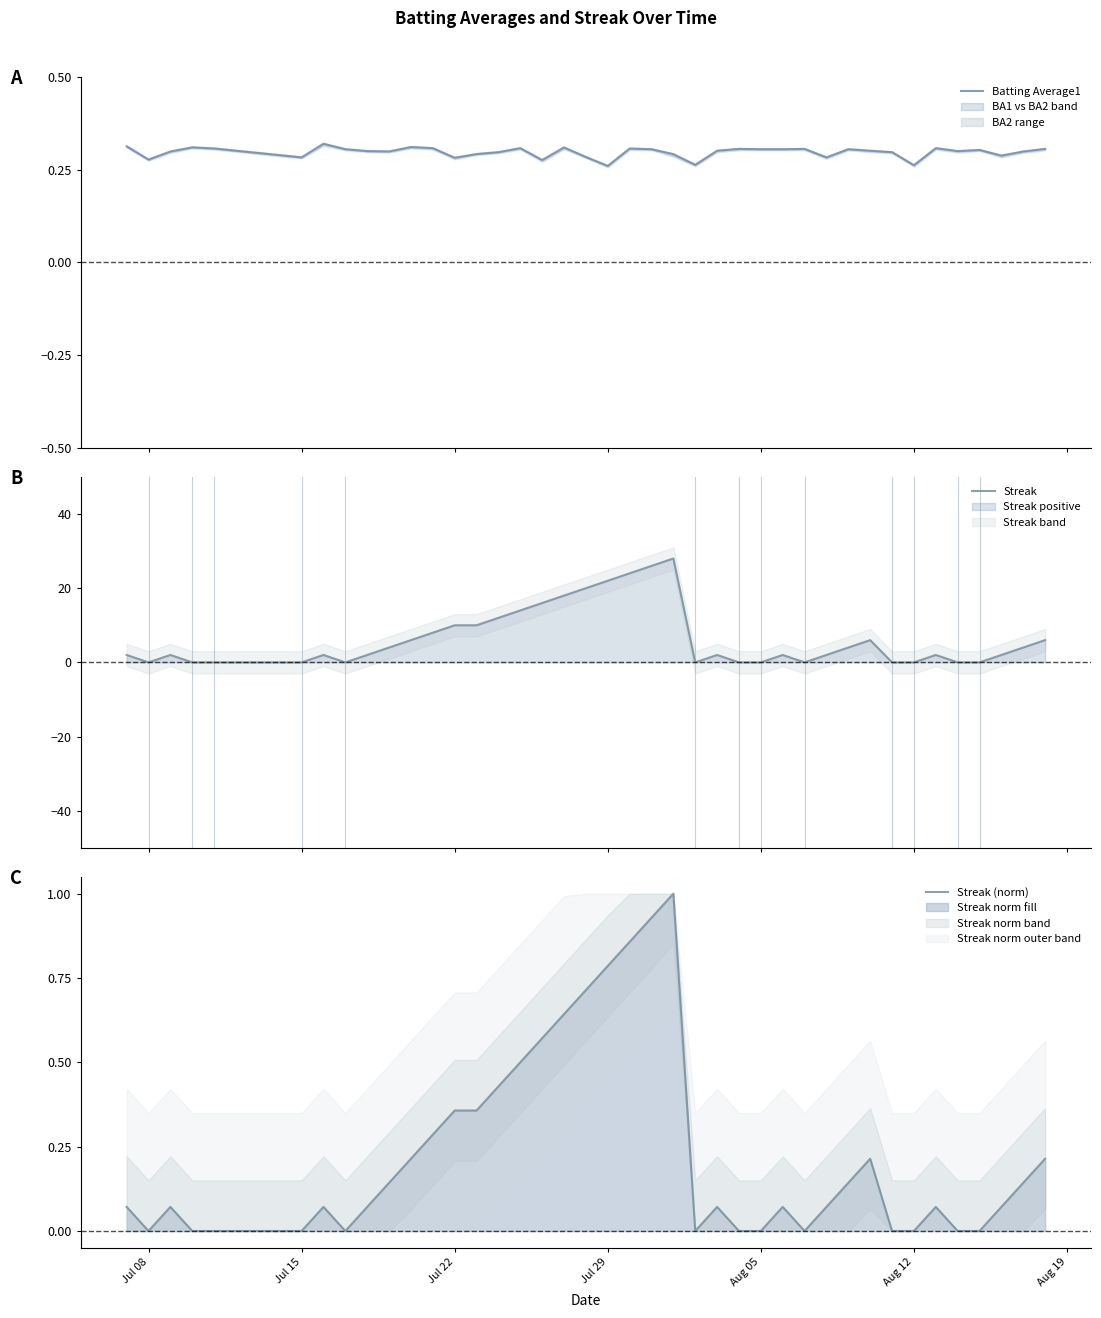

How many data points in Streak are above 2?

18